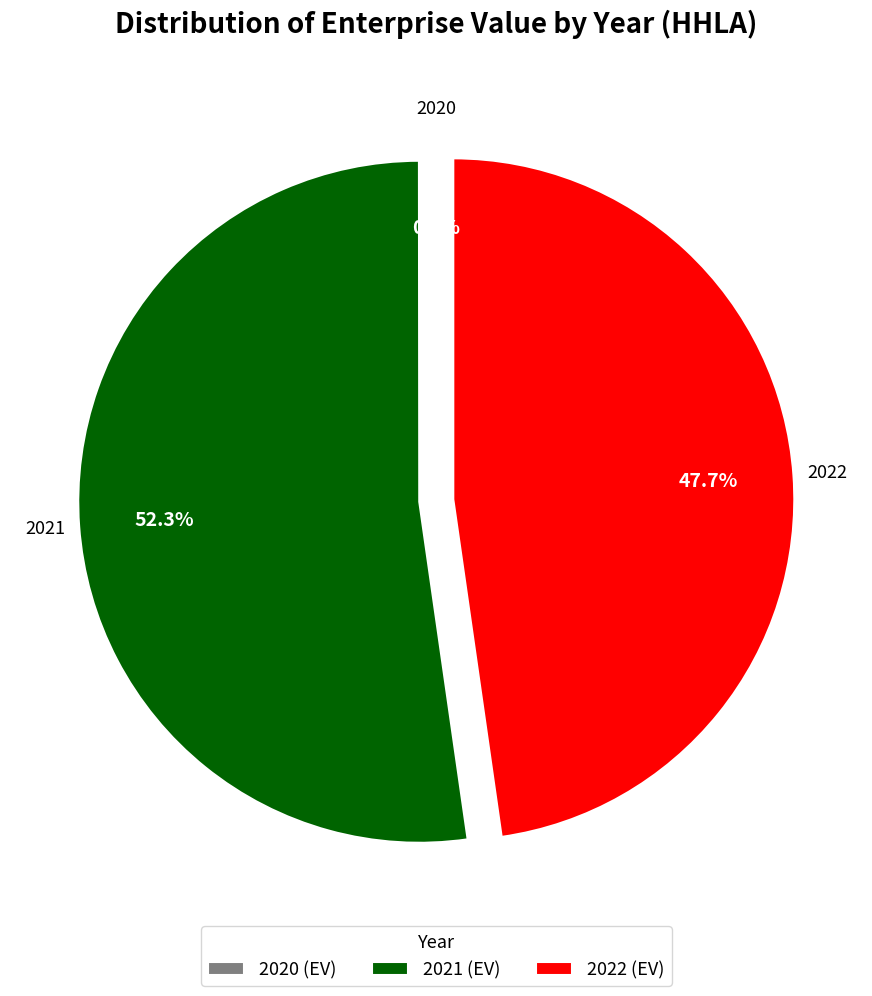

Combined, do 2022 and 2021 account for over 50%?

Yes